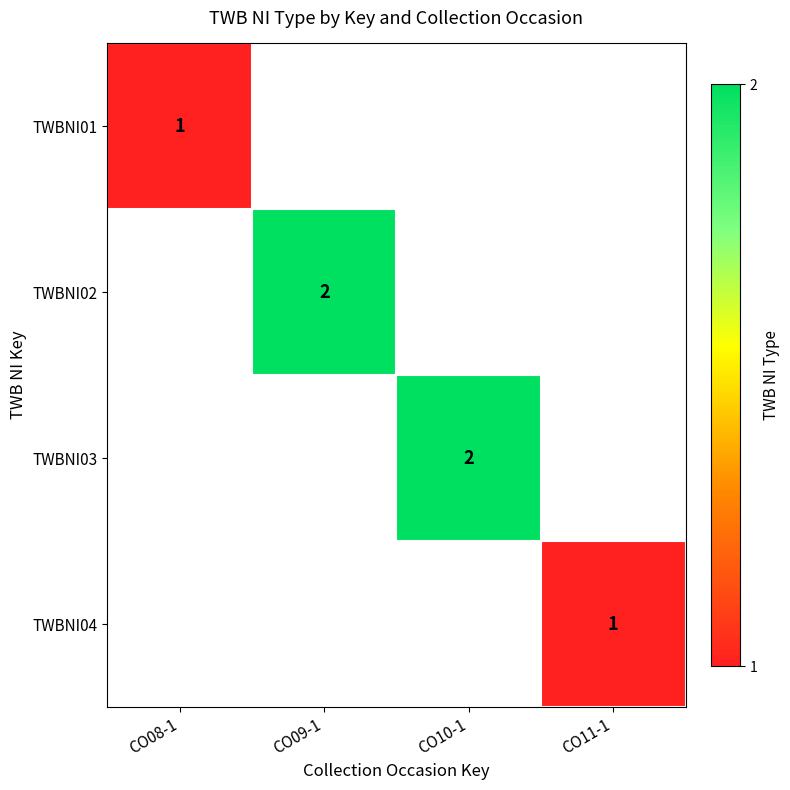

Is it true that TWBNI04 equals 1 at CO11-1?

True